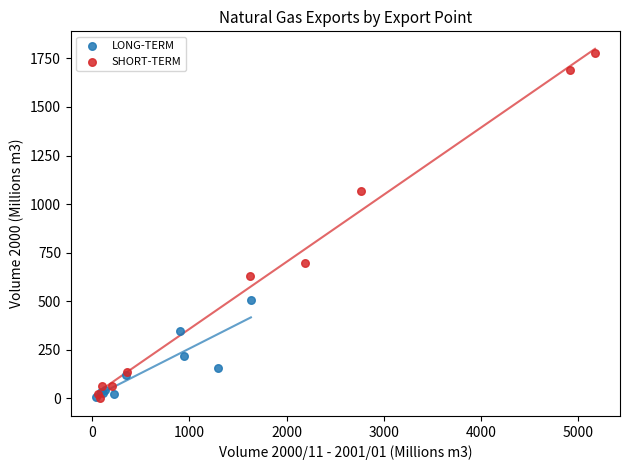

Which series contains the highest Y value?

SHORT-TERM